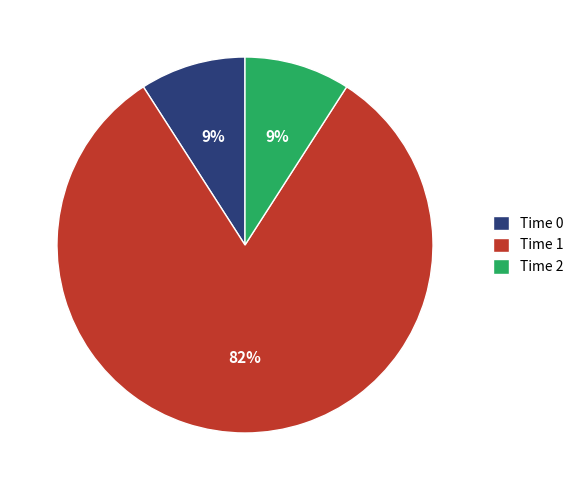

To the nearest percent, what percentage of the pie is Time 2?

9%